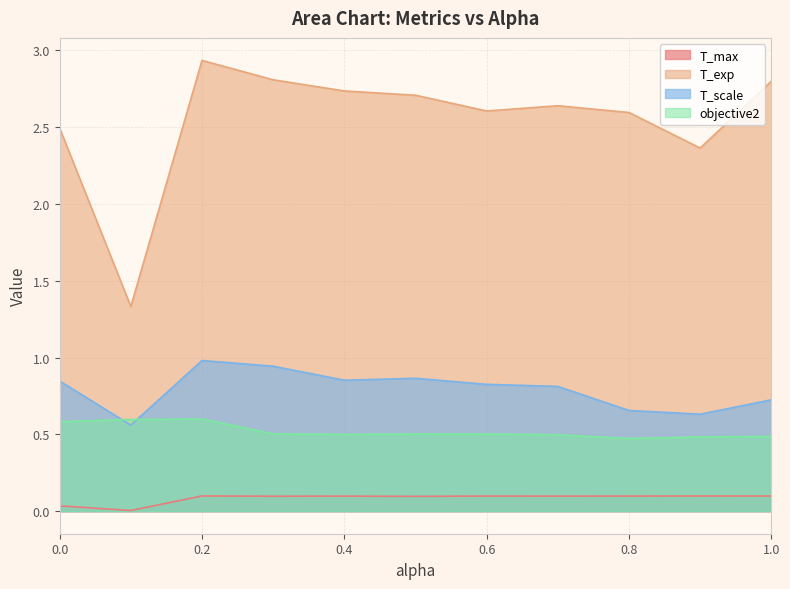

Count the objective2 values in the range 0 to 1.

11